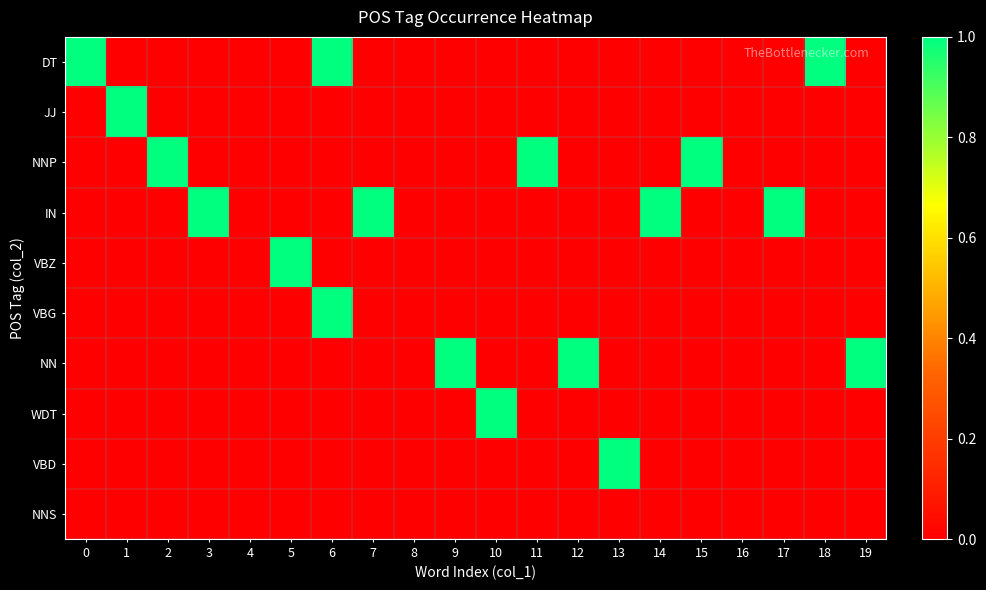

At how many categories does at least one series exceed 0?

17